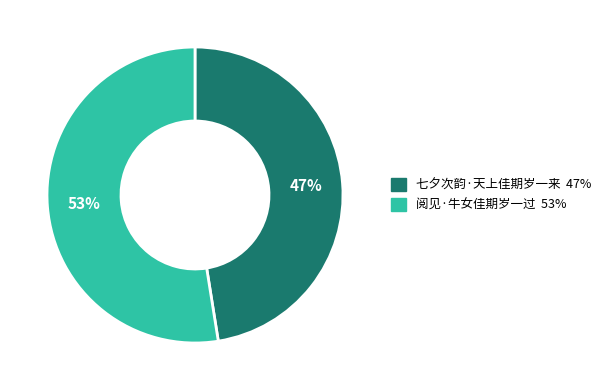

Rank the categories by value from highest to lowest.

阅见·牛女佳期岁一过, 七夕次韵·天上佳期岁一来